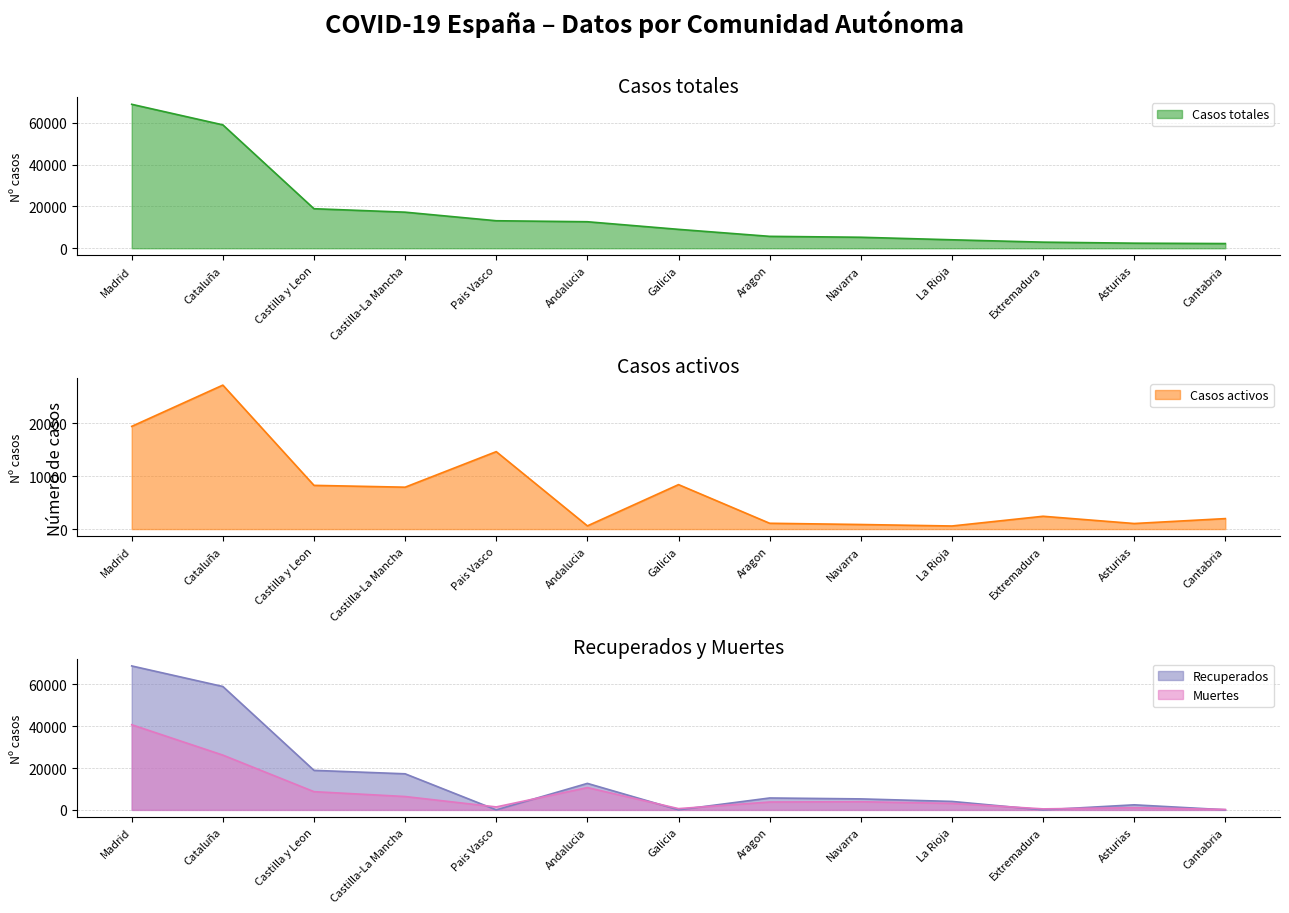

What is the label of the 2nd point from the left?

Cataluña